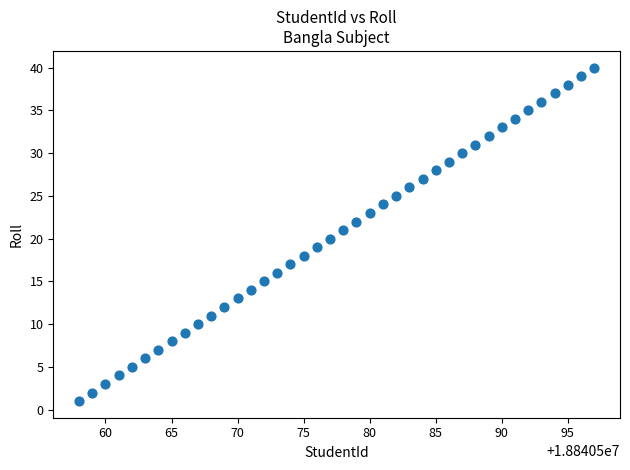

What is the range of X values (max minus min)?

39